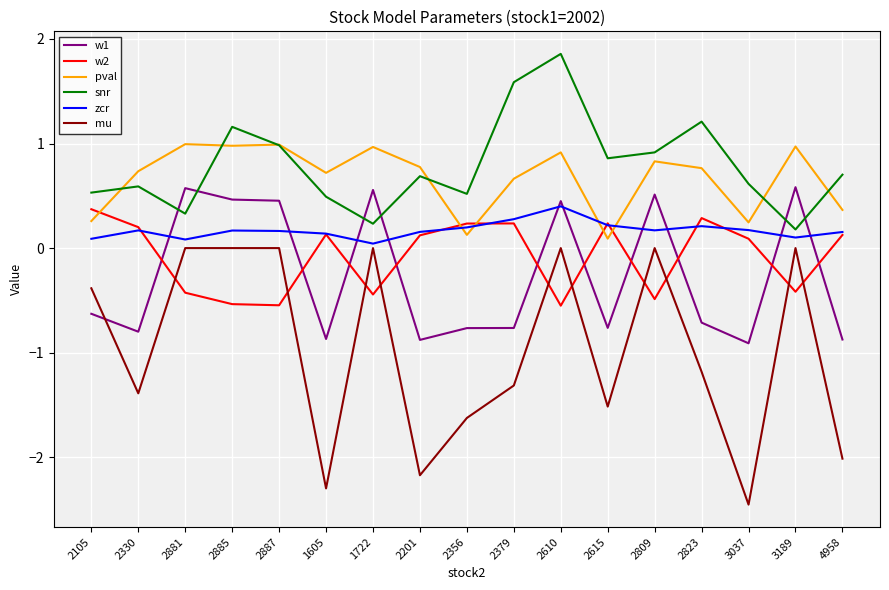

True or false: w2 has a value of -0.6 at 2610.

True